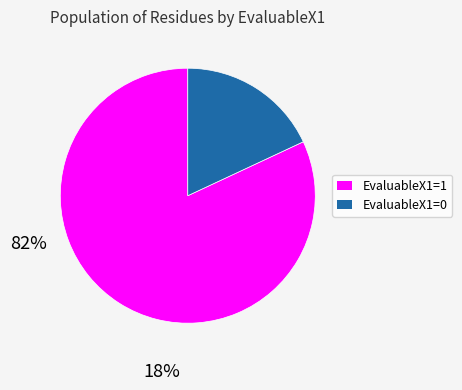

Which category has the smallest portion of the pie?

EvaluableX1=0